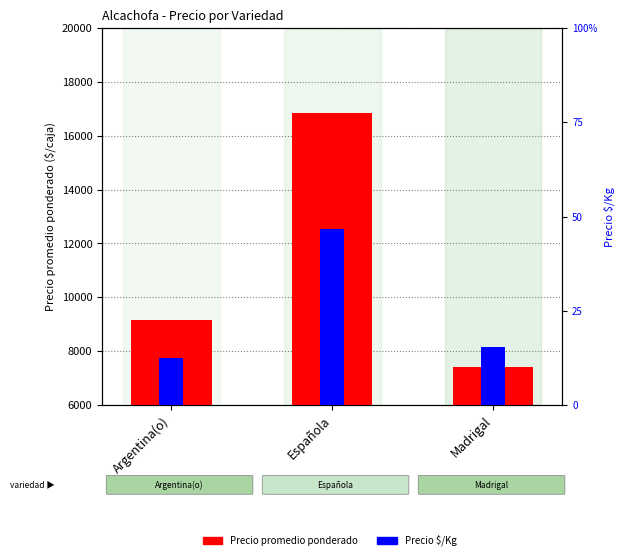

What is the minimum value for Precio promedio ponderado?

7395